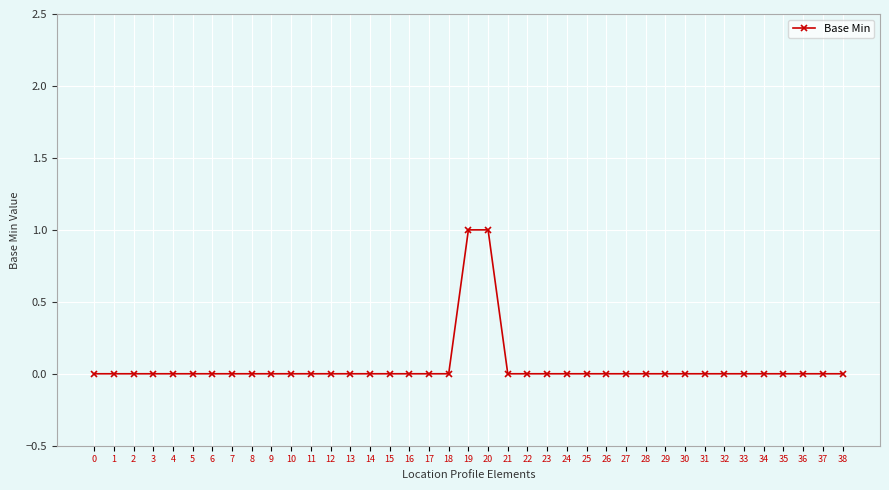

Is it true that the value at 15 is 0?

True